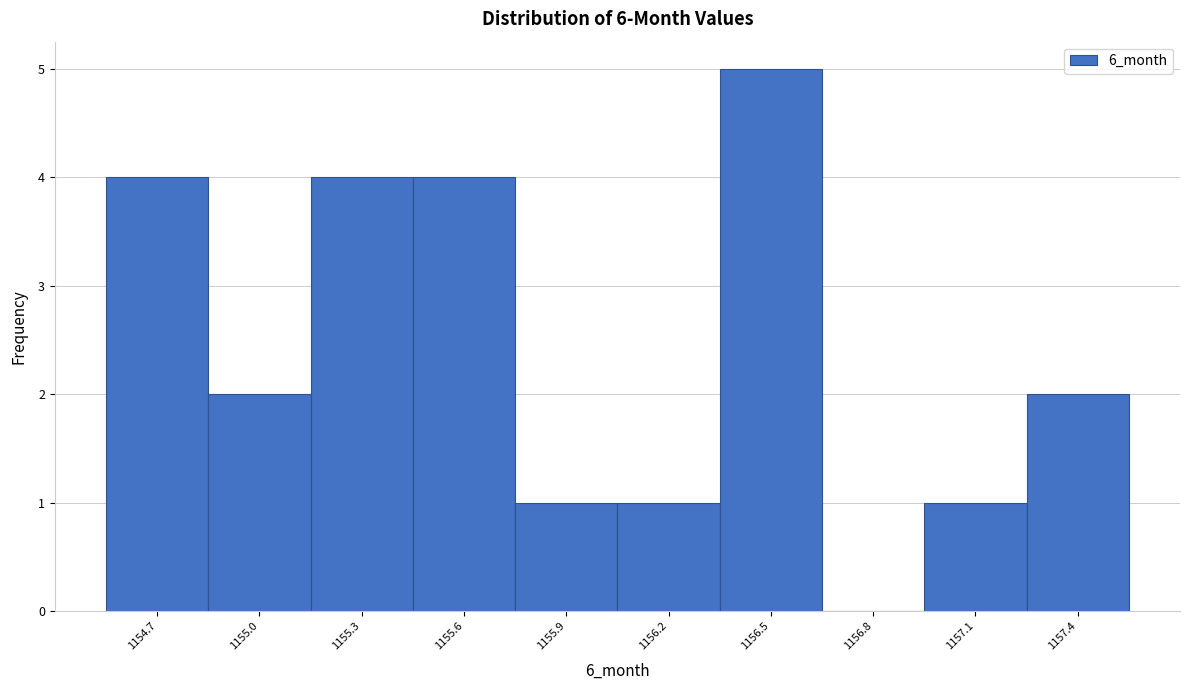

Reading right to left, what are all the values shown in this chart?

1157.4=2	1157.1=1	1156.8=0	1156.5=5	1156.2=1	1155.9=1	1155.6=4	1155.3=4	1155.0=2	1154.7=4